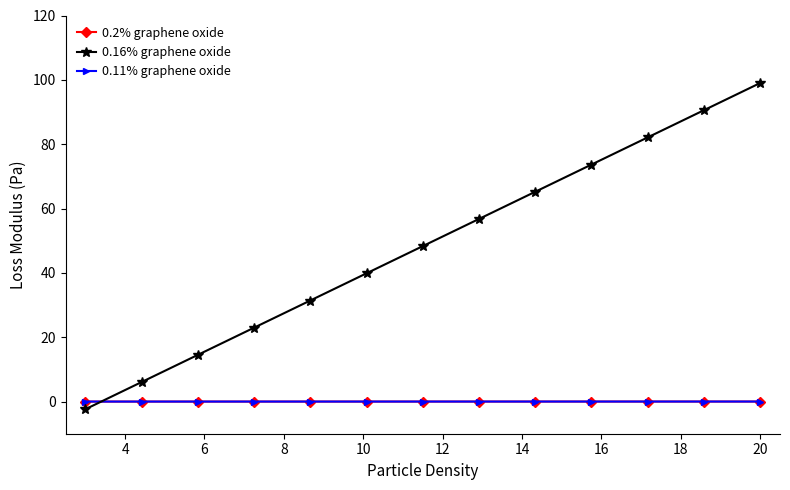

Does the chart have visible grid lines?

No